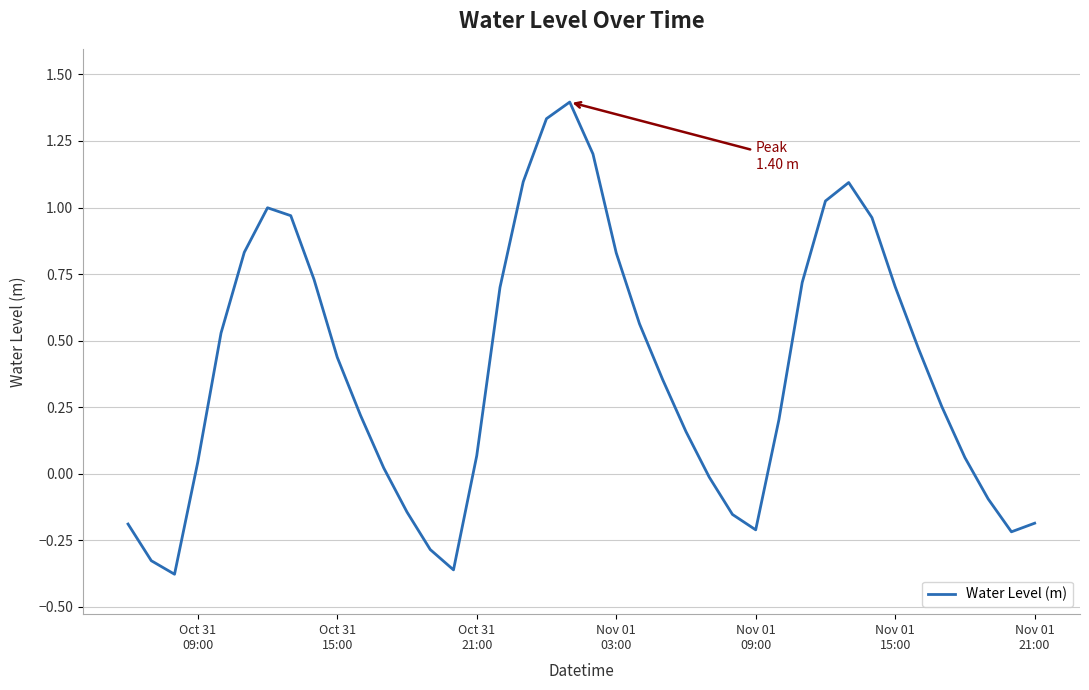

What is the greatest value displayed?

1.4